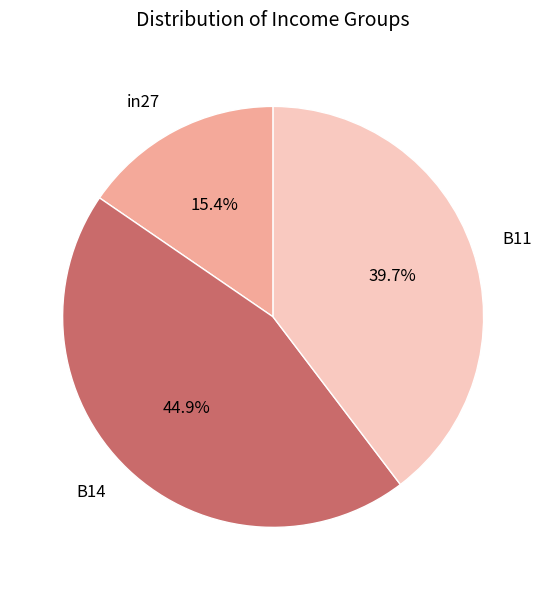

Combined, what portion of the pie is B14 and B11?

84.6%